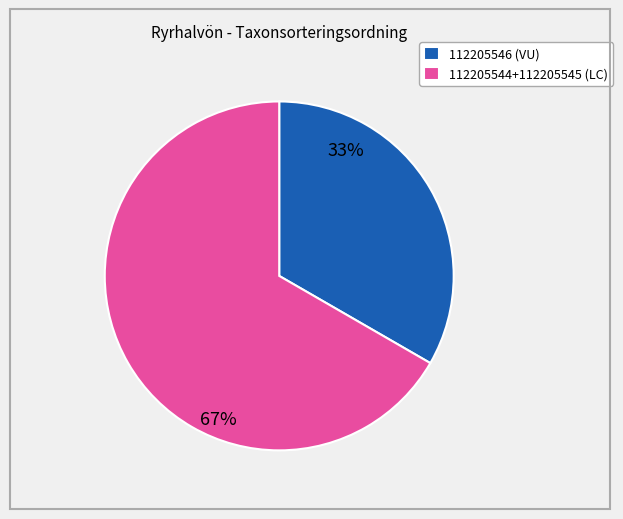

Between 112205546 (VU) and 112205544+112205545 (LC), which is larger?

112205544+112205545 (LC)